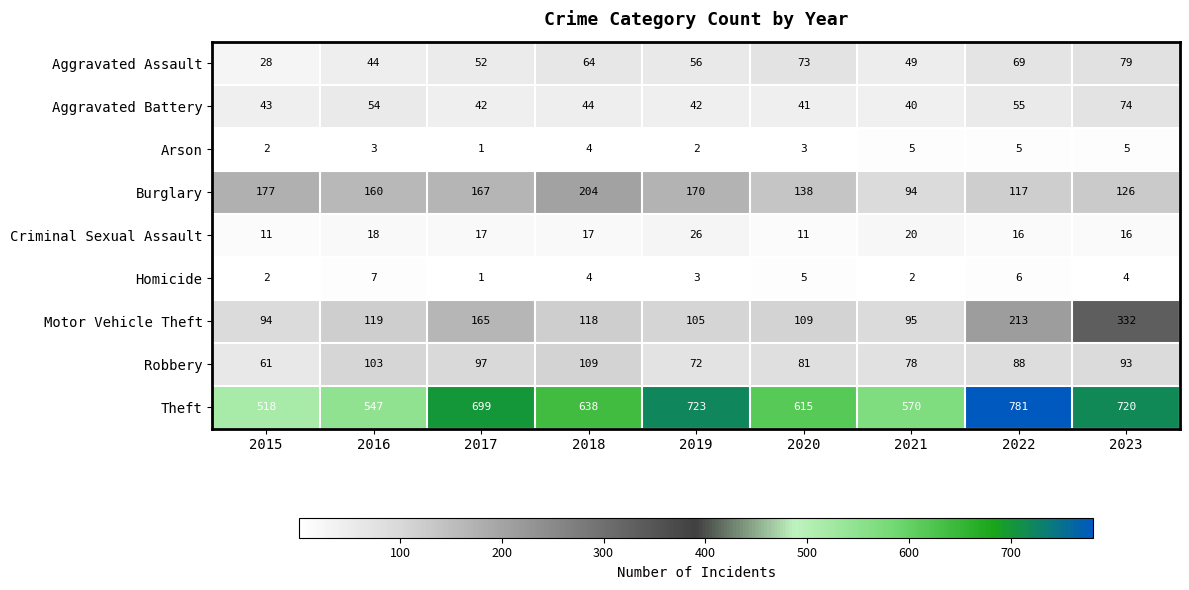

At 2023, list the series in order from largest to smallest.

Theft, Motor Vehicle Theft, Burglary, Robbery, Aggravated Assault, Aggravated Battery, Criminal Sexual Assault, Arson, Homicide